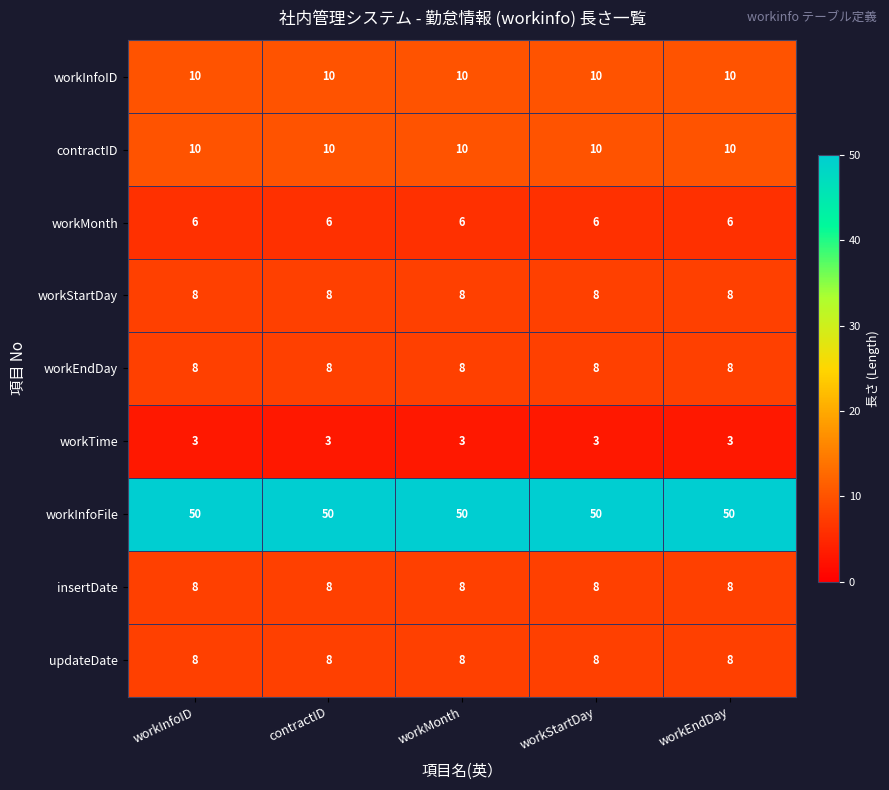

What is the greatest value displayed?

50